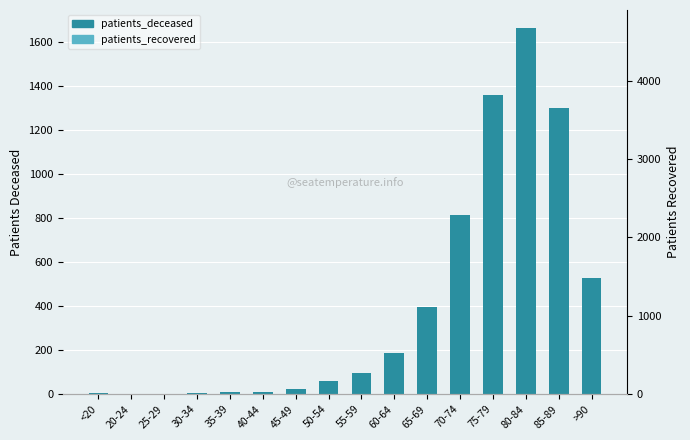

What is the difference between the highest and lowest values at 65-69?

3378